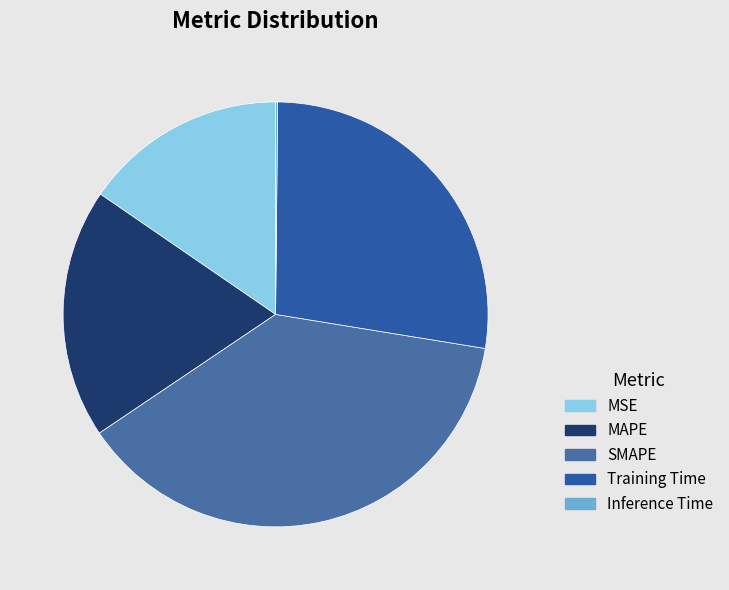

Does any single category account for the majority?

No